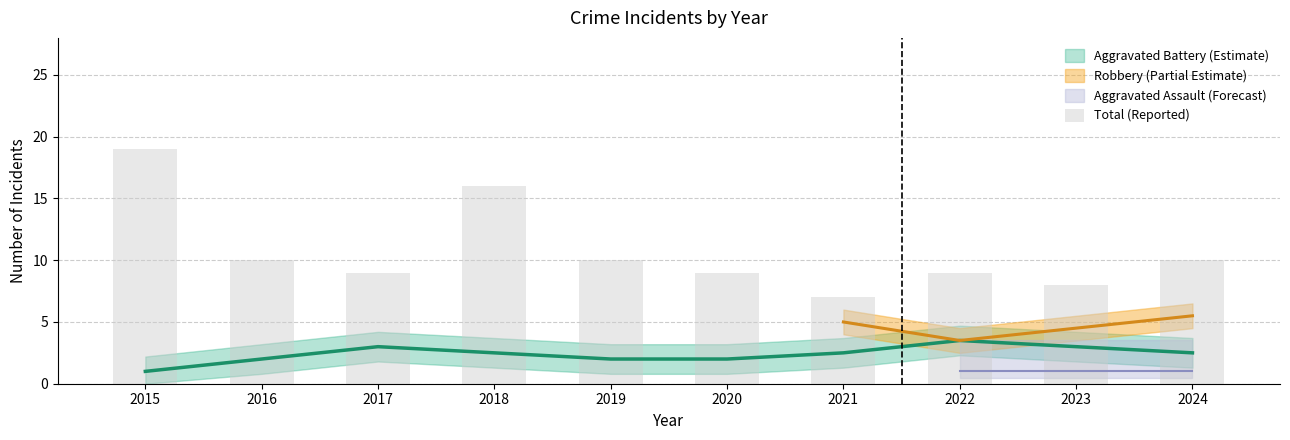

What is the ratio of the value at 2017 to the value at 2022?

1.0